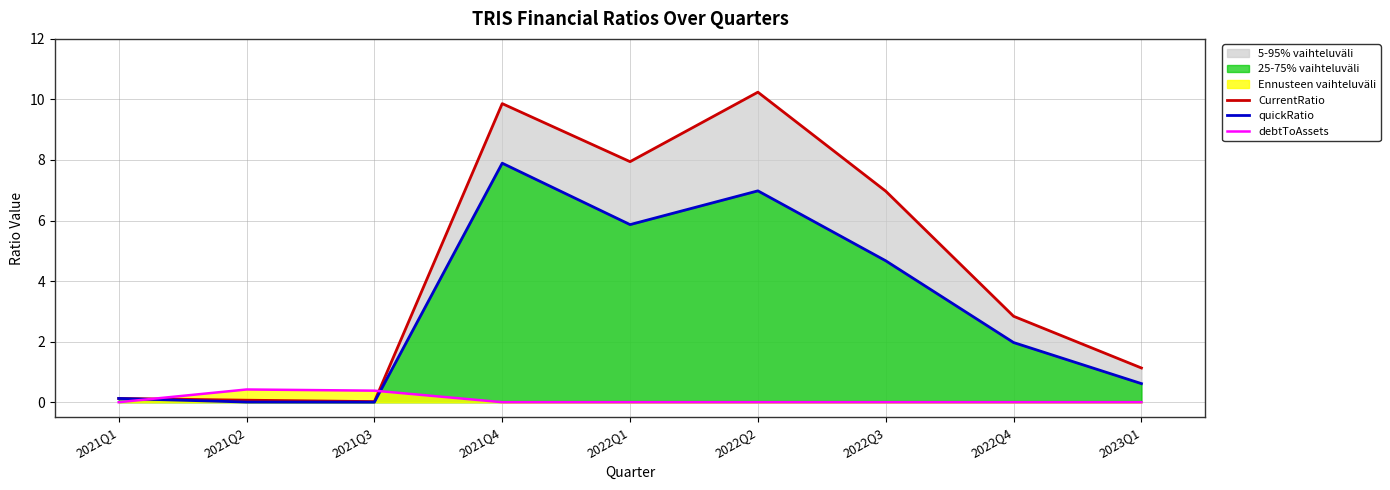

True or false: CurrentRatio and quickRatio cross at least once.

False